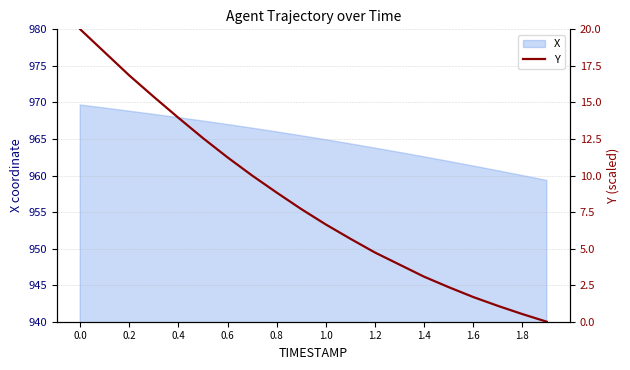

Reading left to right, extract all data points from this chart.

20.0	18.4	16.8	15.4	13.9	12.6	11.2	10.0	8.8	7.7	6.7	5.7	4.7	3.9	3.1	2.4	1.7	1.1	0.5	0.0